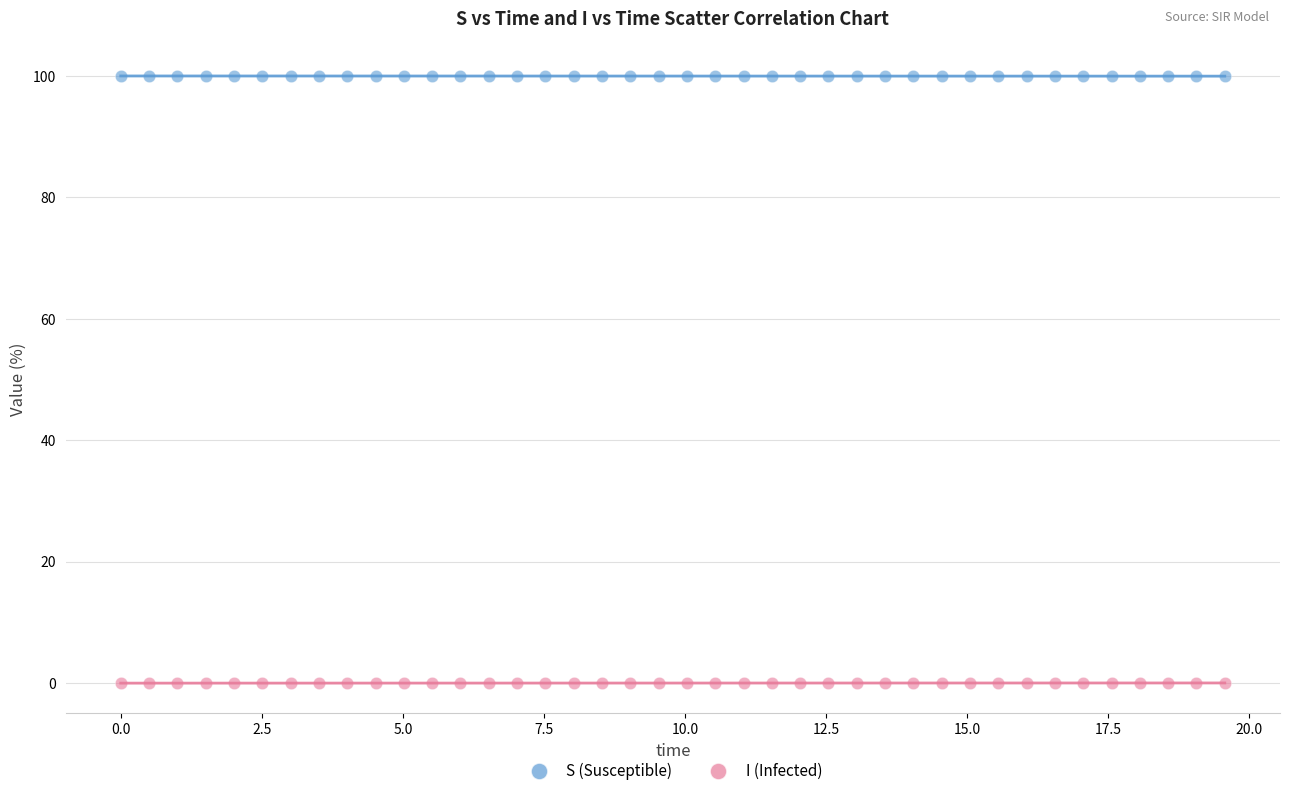

Which series reaches the minimum Y coordinate?

I (Infected)